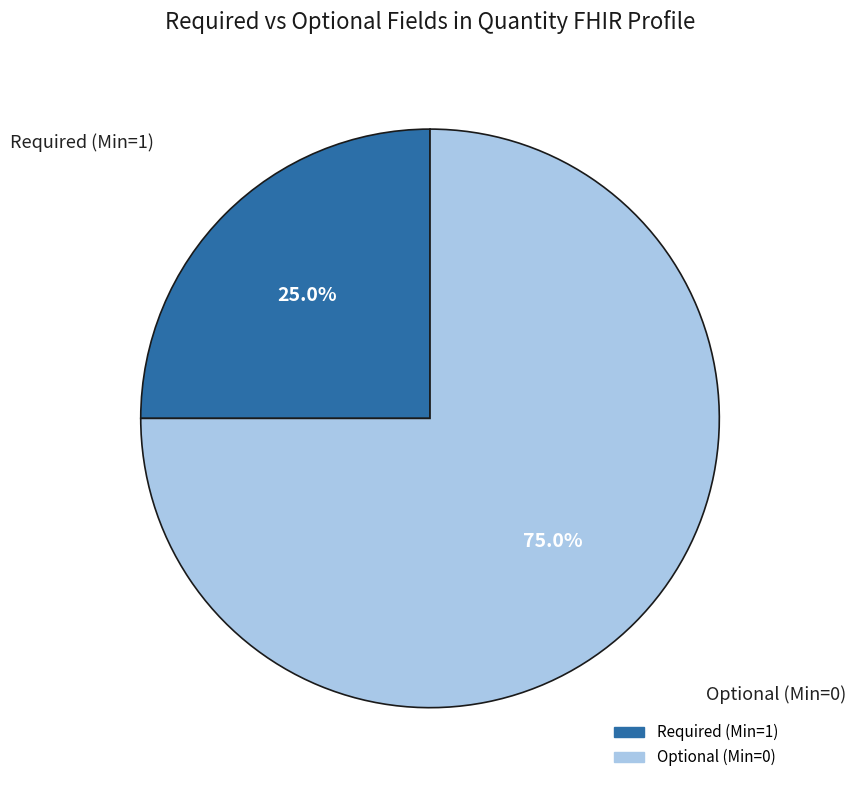

Does any single category account for the majority?

Yes